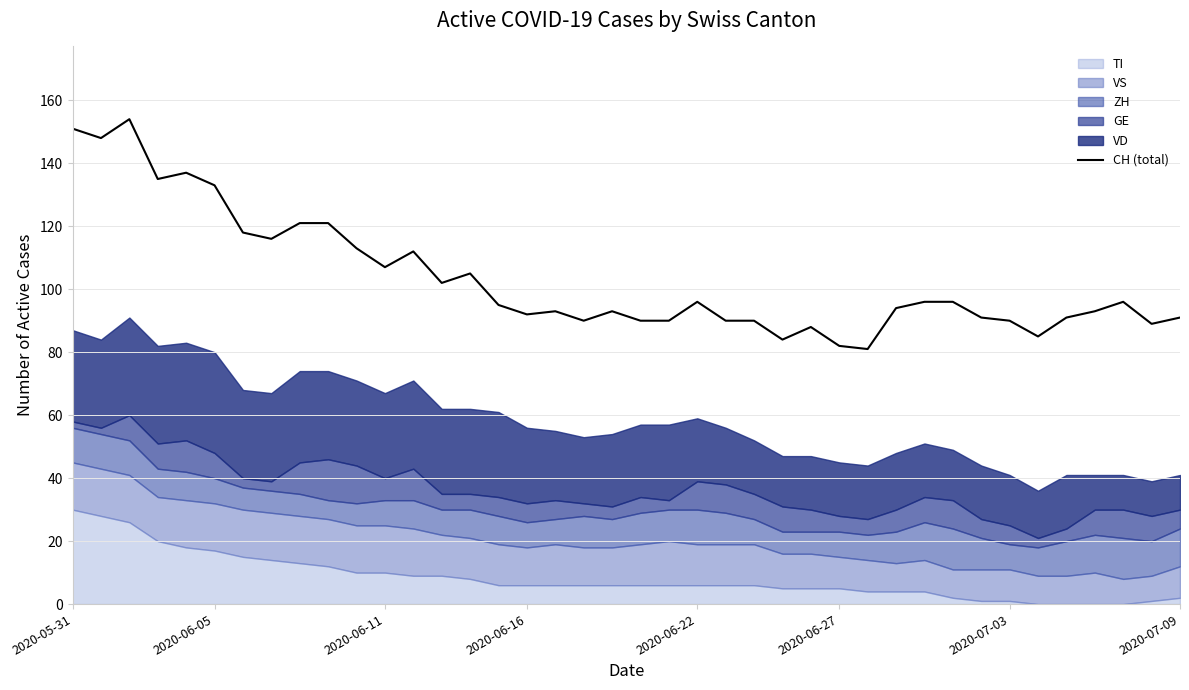

Is it true that the value at 8 is 63?

False